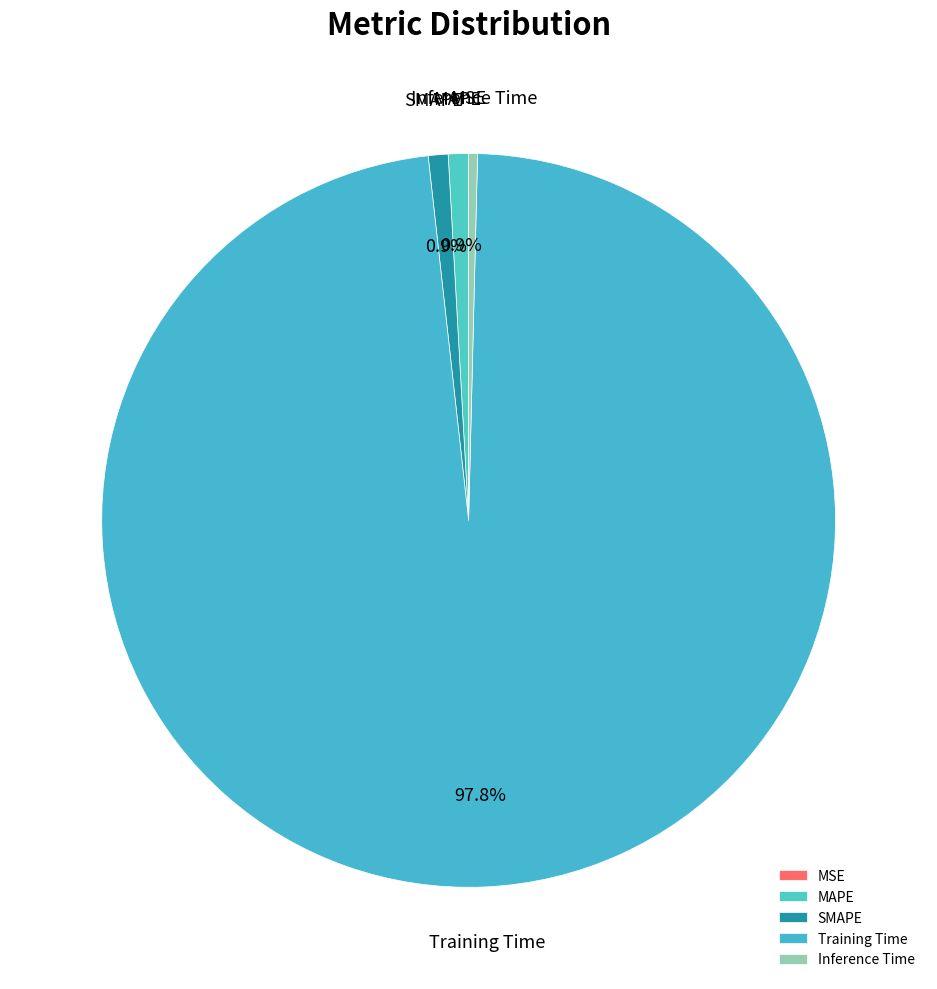

What percentage do SMAPE and MAPE together represent?

1.8%